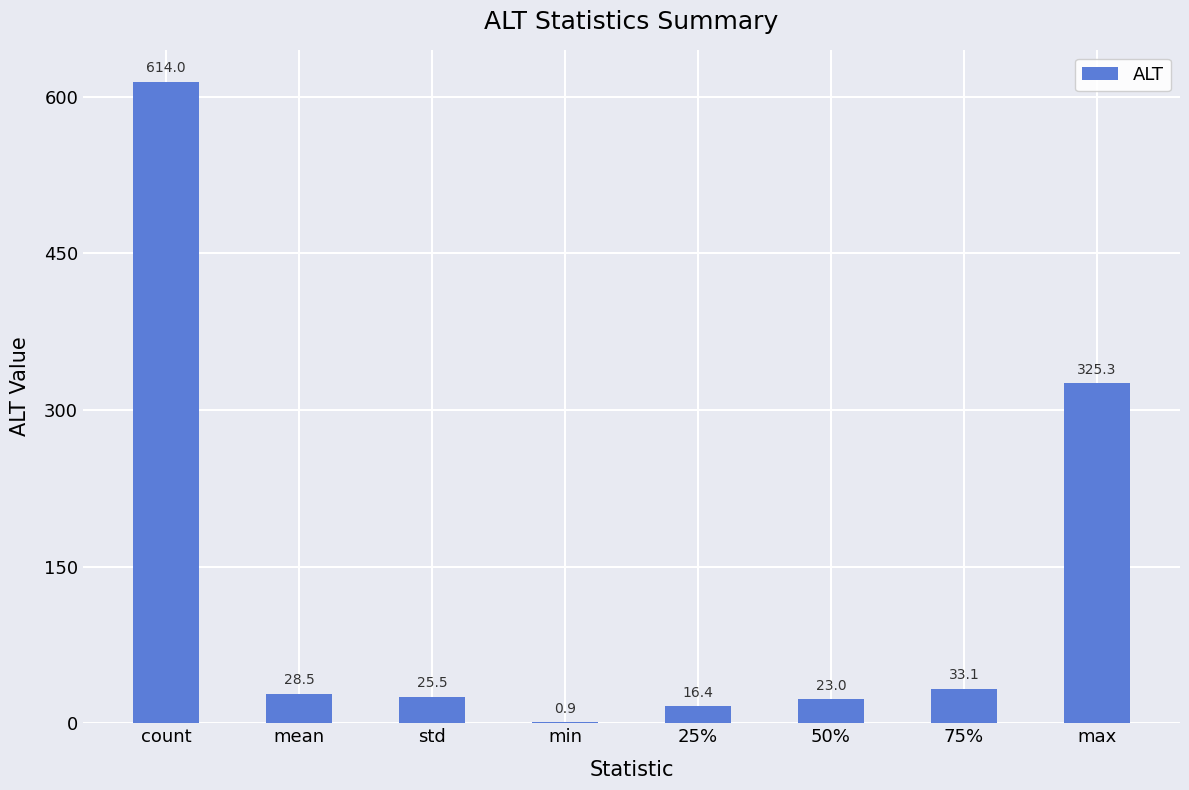

What is the greatest value displayed?

614.0